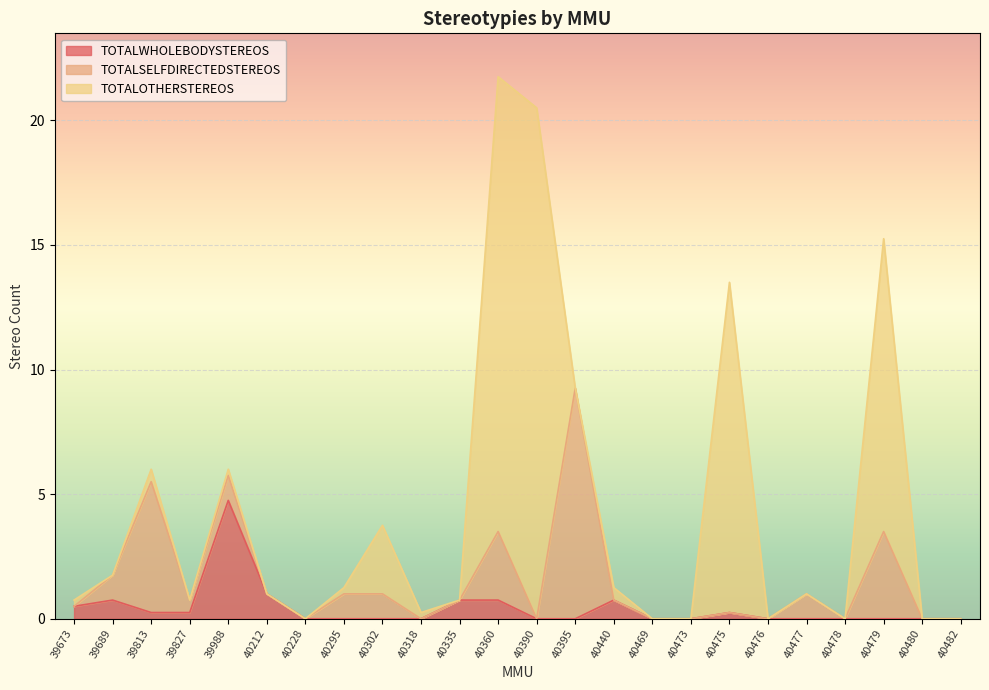

True or false: TOTALSELFDIRECTEDSTEREOS has more than 2 points higher than both neighbors.

True